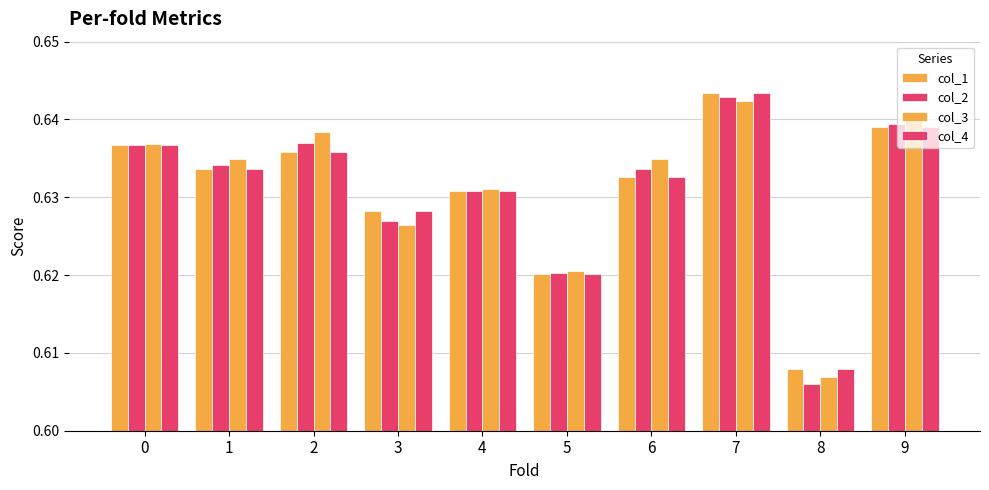

Are the bars horizontal?

No